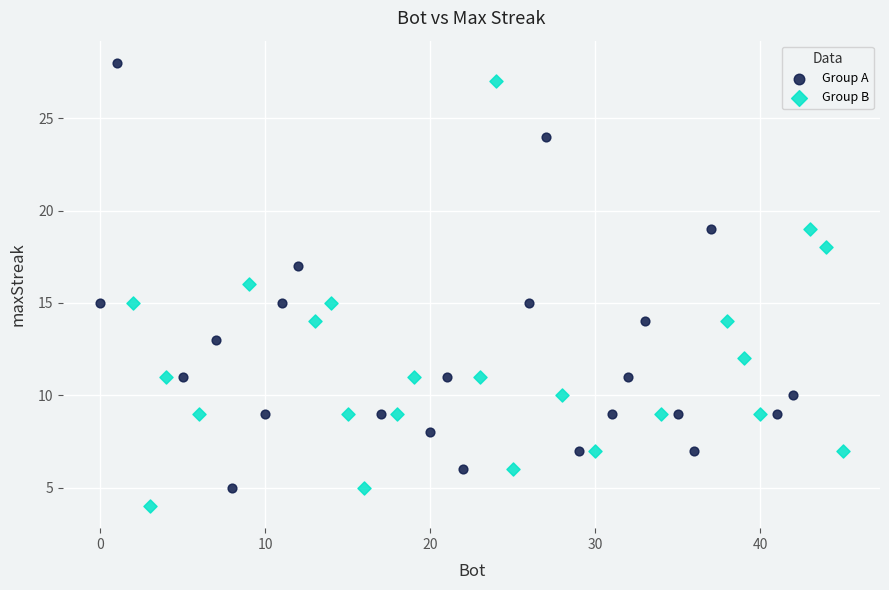

Which series reaches the minimum Y coordinate?

Group B